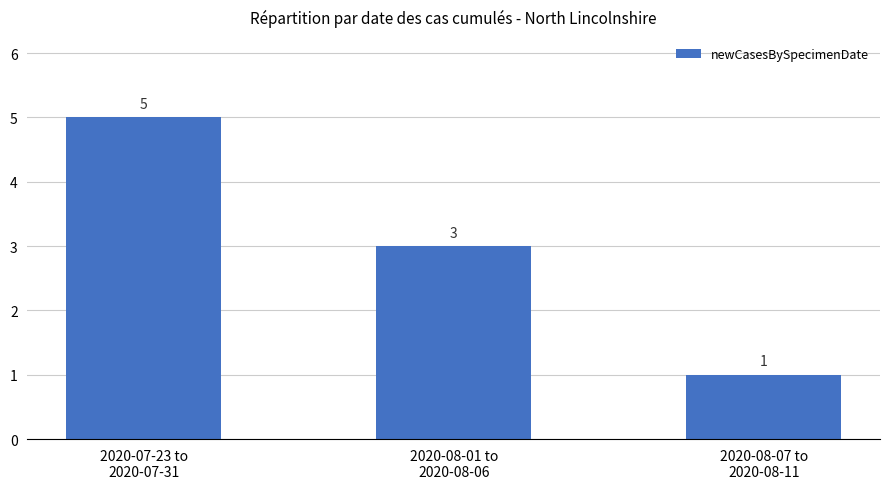

At which label is the value closest to 3?

2020-08-01 to
2020-08-06